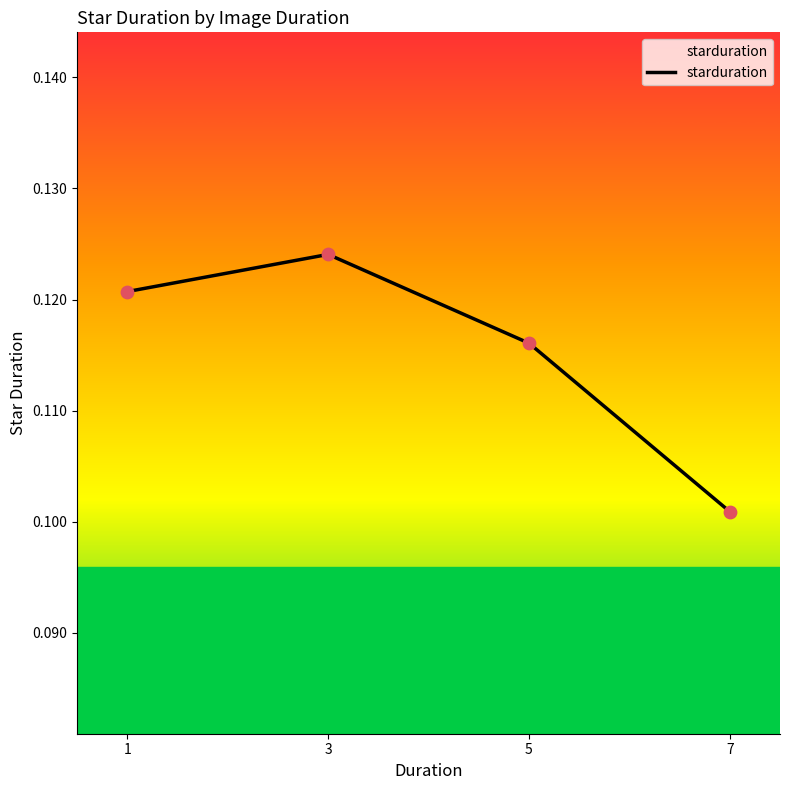

Which has a higher value, 7 or 3?

3